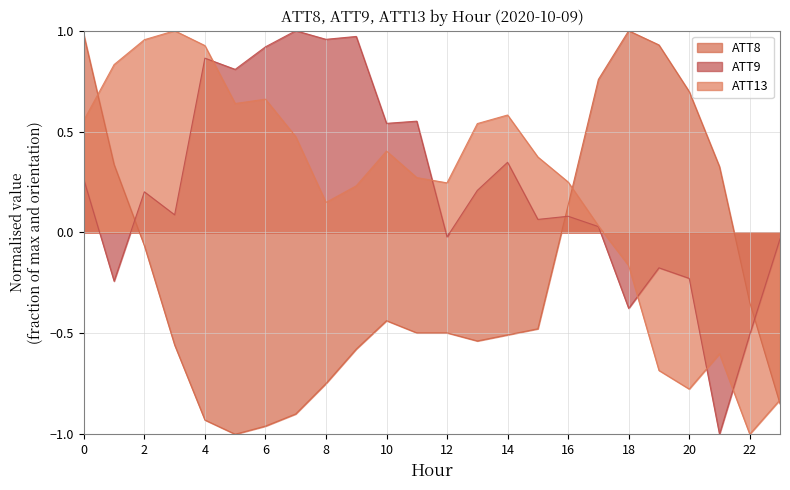

Rank the categories by ATT9 value from highest to lowest.

7, 9, 8, 6, 4, 5, 11, 10, 14, 0, 13, 2, 3, 16, 15, 17, 12, 23, 19, 20, 1, 18, 22, 21